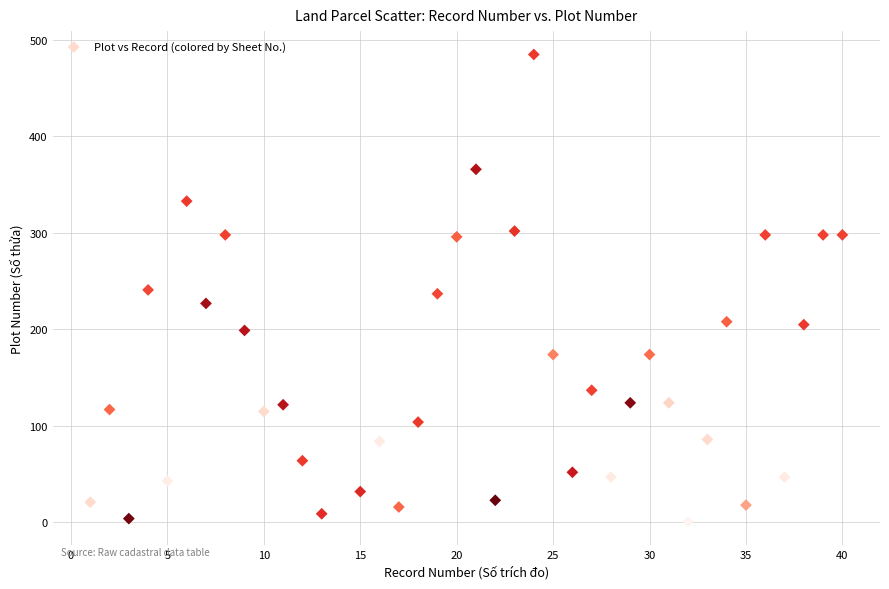

What is the range of X values (max minus min)?

39